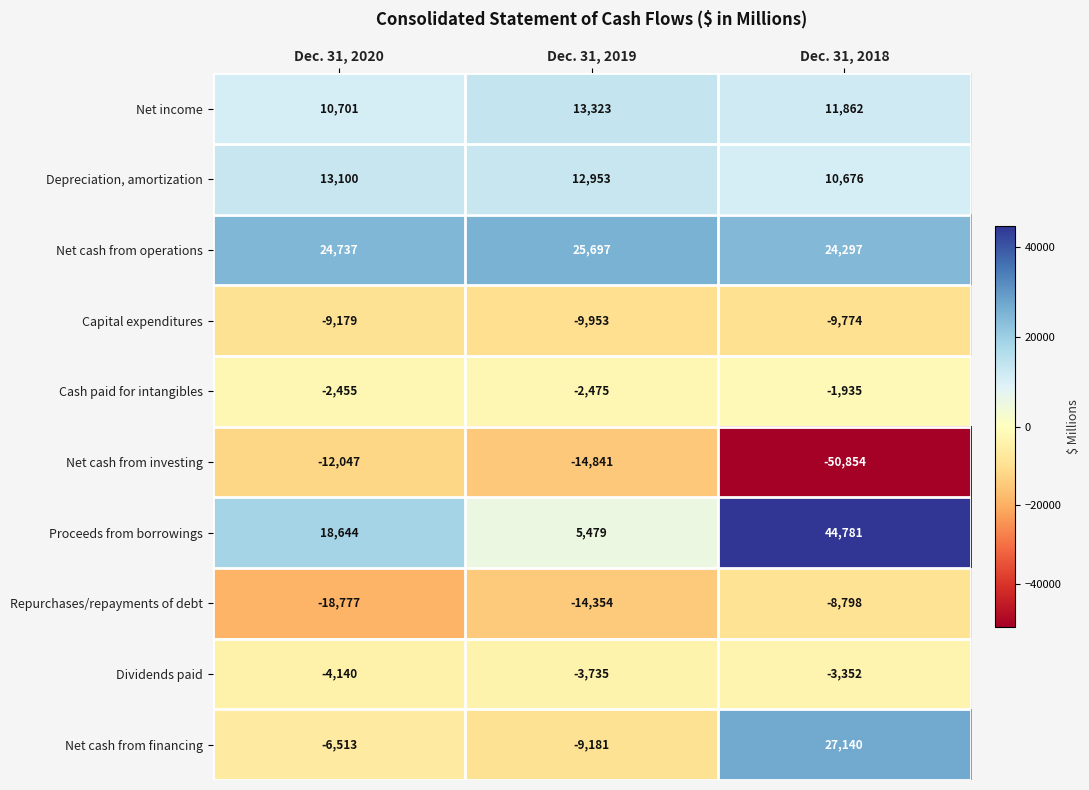

Reading left to right, extract all data points from this chart.

Net income: 10701	13323	11862
Depreciation, amortization: 13100	12953	10676
Net cash from operations: 24737	25697	24297
Capital expenditures: -9179	-9953	-9774
Cash paid for intangibles: -2455	-2475	-1935
Net cash from investing: -12047	-14841	-50854
Proceeds from borrowings: 18644	5479	44781
Repurchases/repayments of debt: -18777	-14354	-8798
Dividends paid: -4140	-3735	-3352
Net cash from financing: -6513	-9181	27140